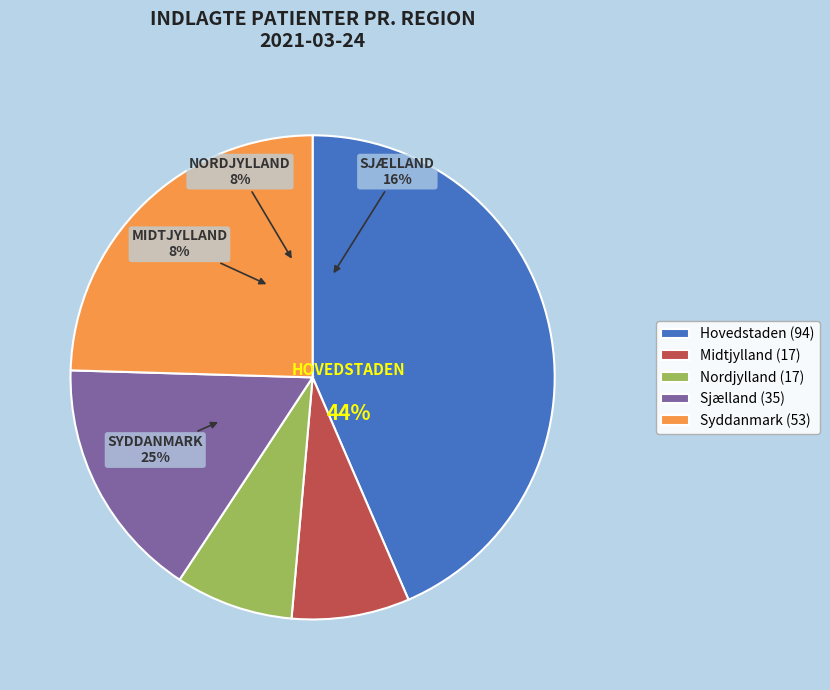

What is the largest slice in the pie chart?

Hovedstaden